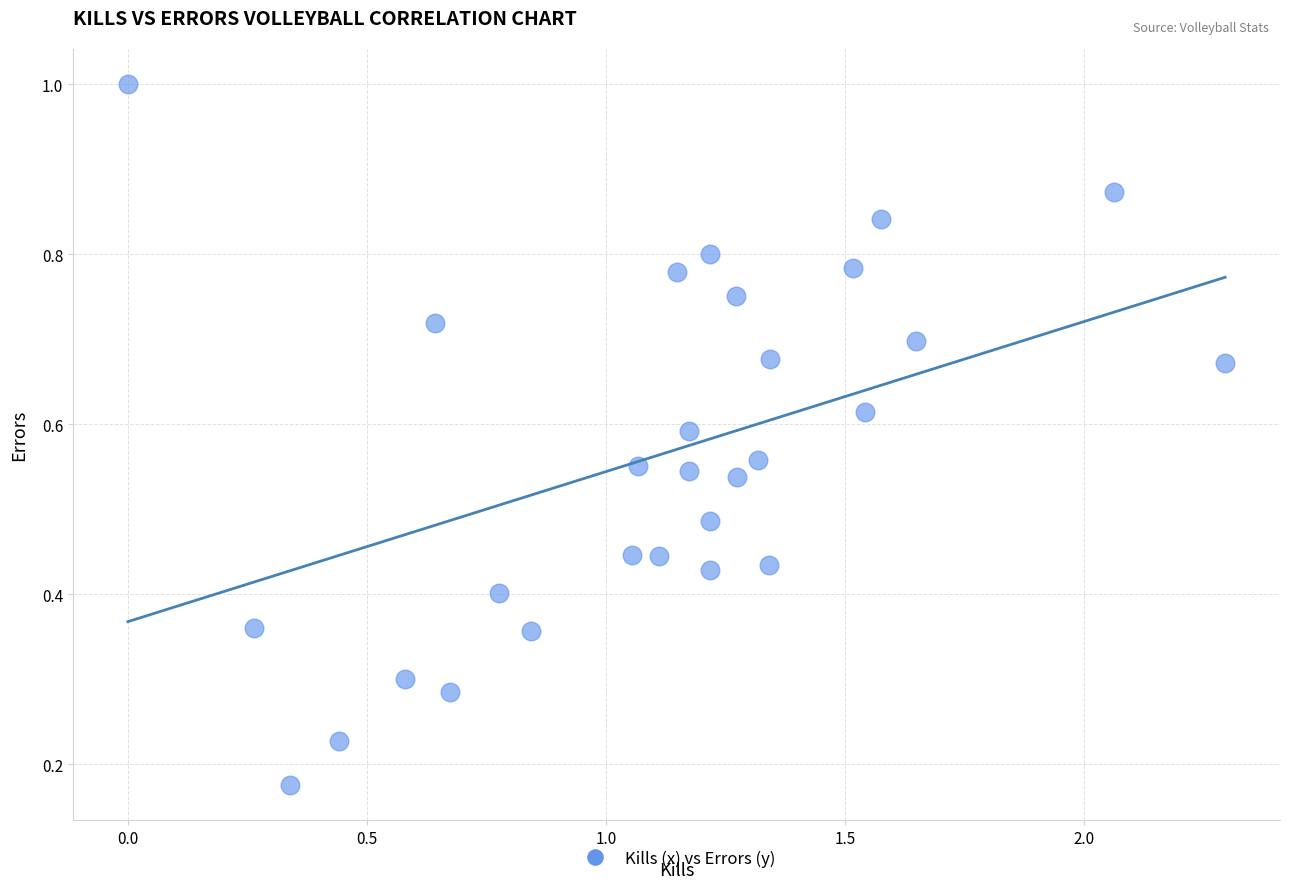

What is the range of X values (max minus min)?

2.3